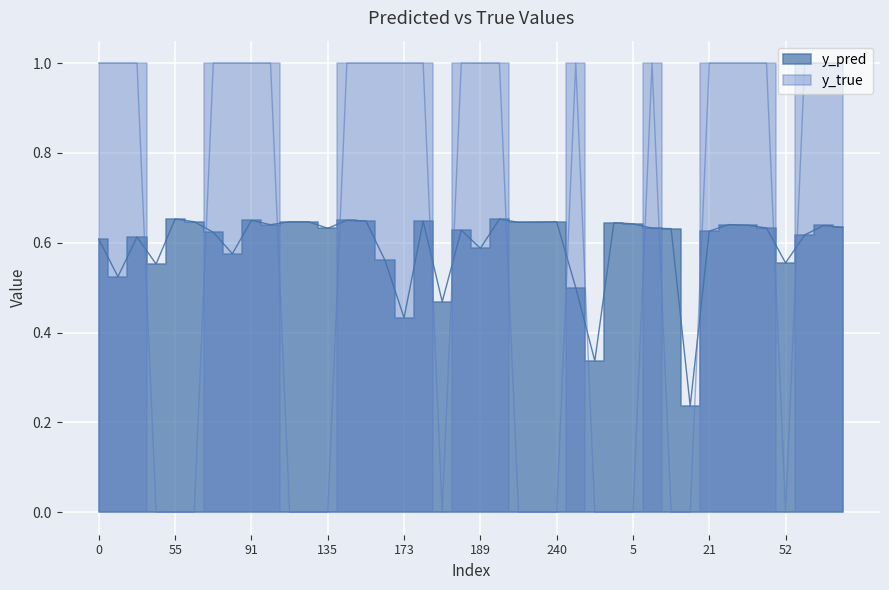

The value of y_true at 64 is 0.4. True or false?

False